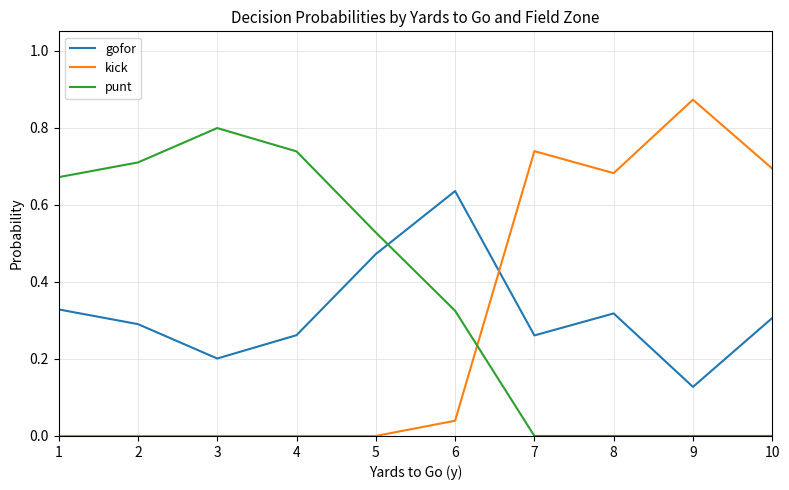

At 3, list the series in order from smallest to largest.

kick, gofor, punt